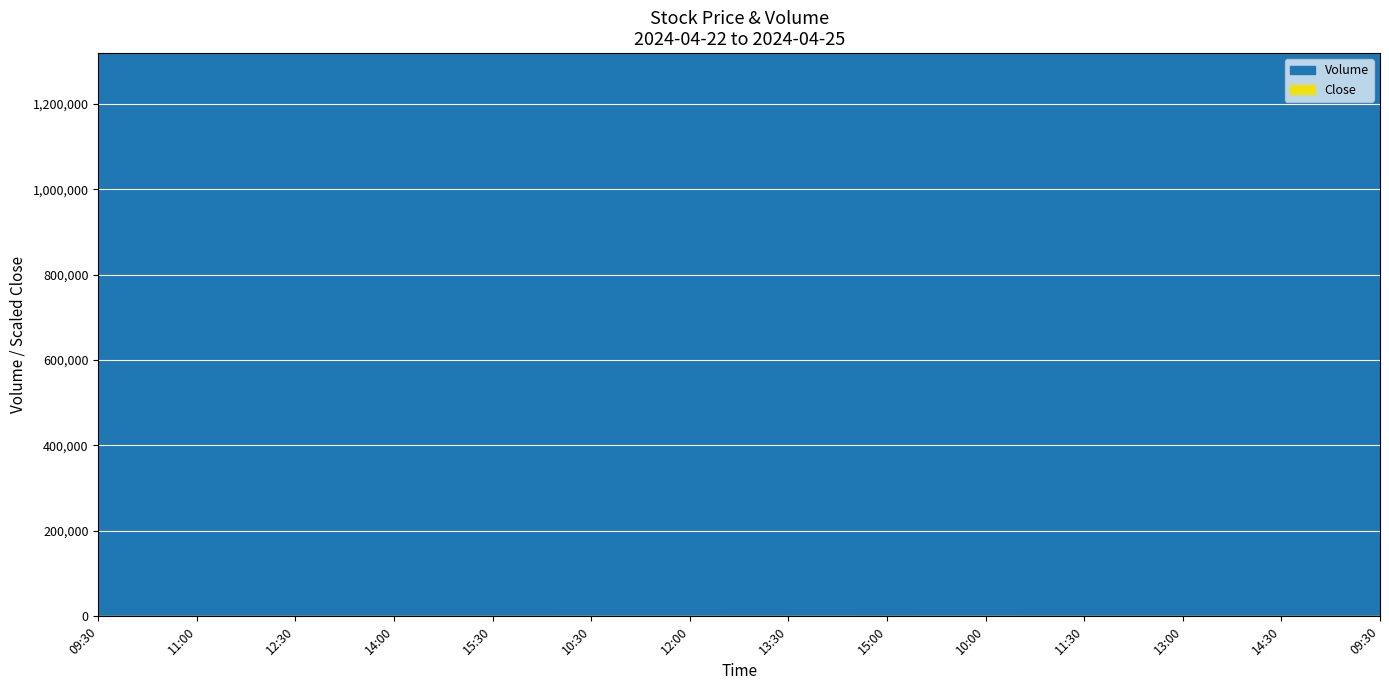

Is it true that the value at 13:00 is 3.5?

False